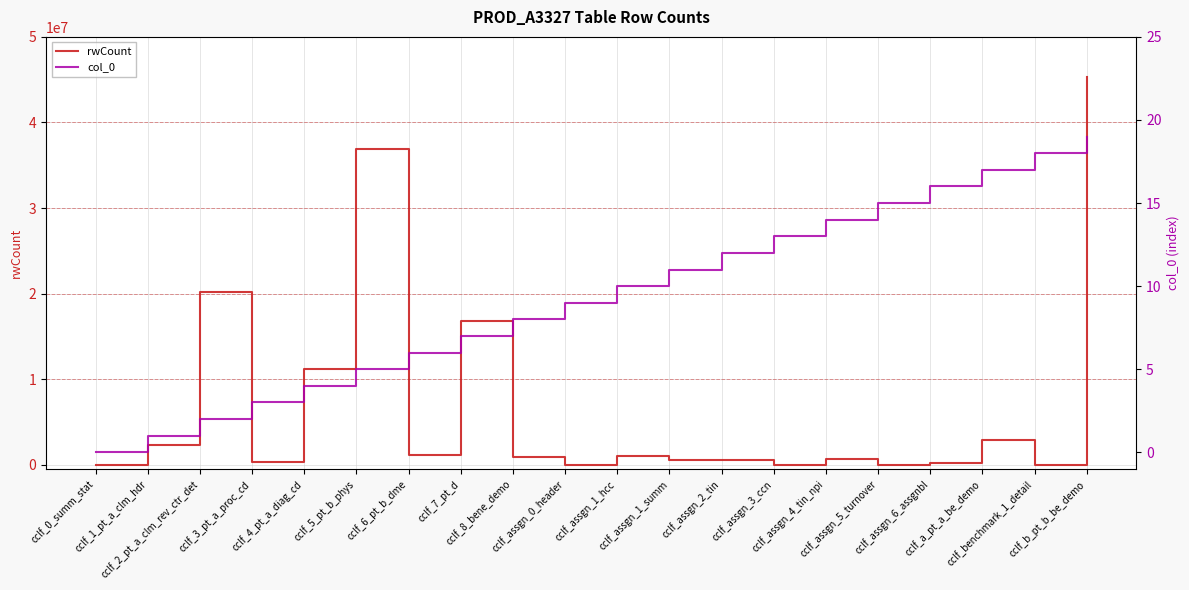

At which label is rwCount closest to 22639451?

cclf_2_pt_a_clm_rev_ctr_det